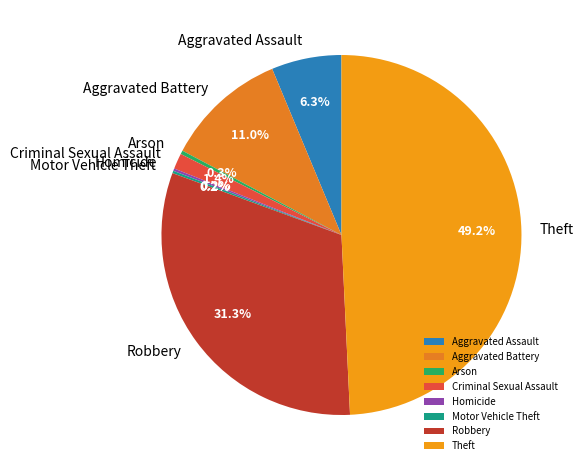

Is it true that Aggravated Assault is 19% of the pie?

False